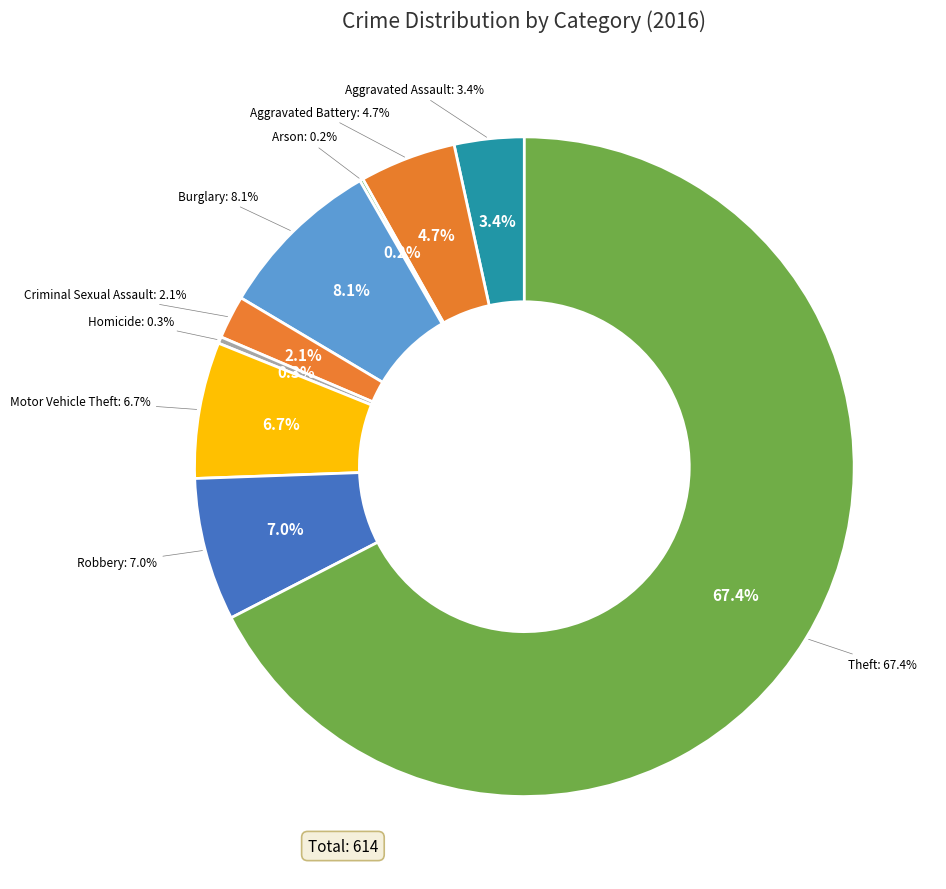

Which slice is the largest?

Theft